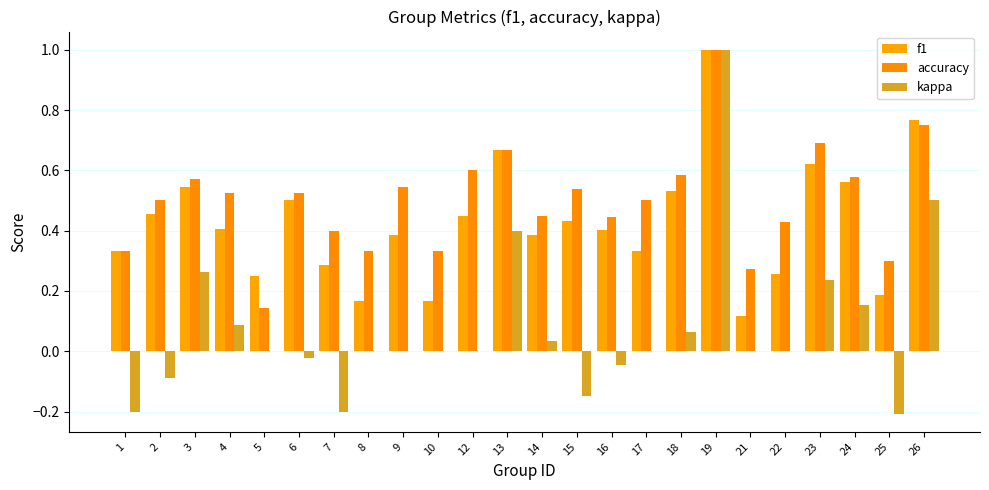

What is the difference between the maximum and minimum values in the kappa series?

1.2